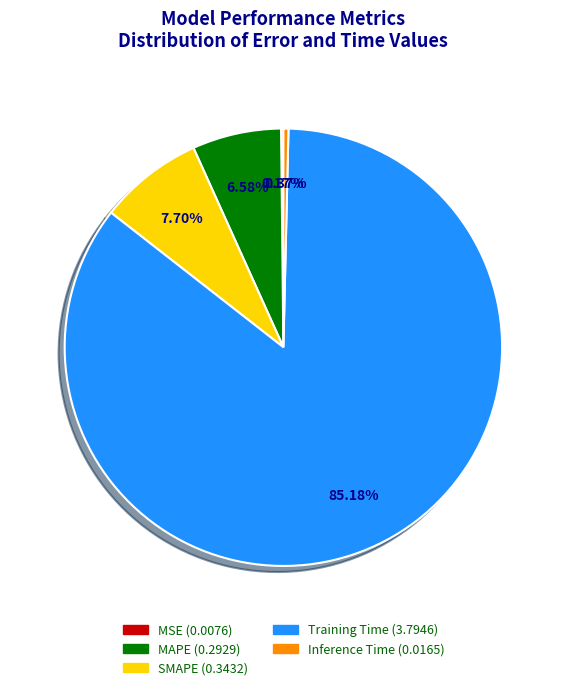

What percentage is the SMAPE slice, to the nearest percent?

8%